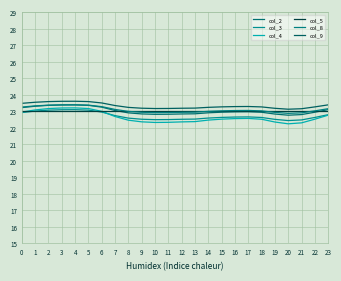

What is the approximate value of col_5 at 0?

23.0